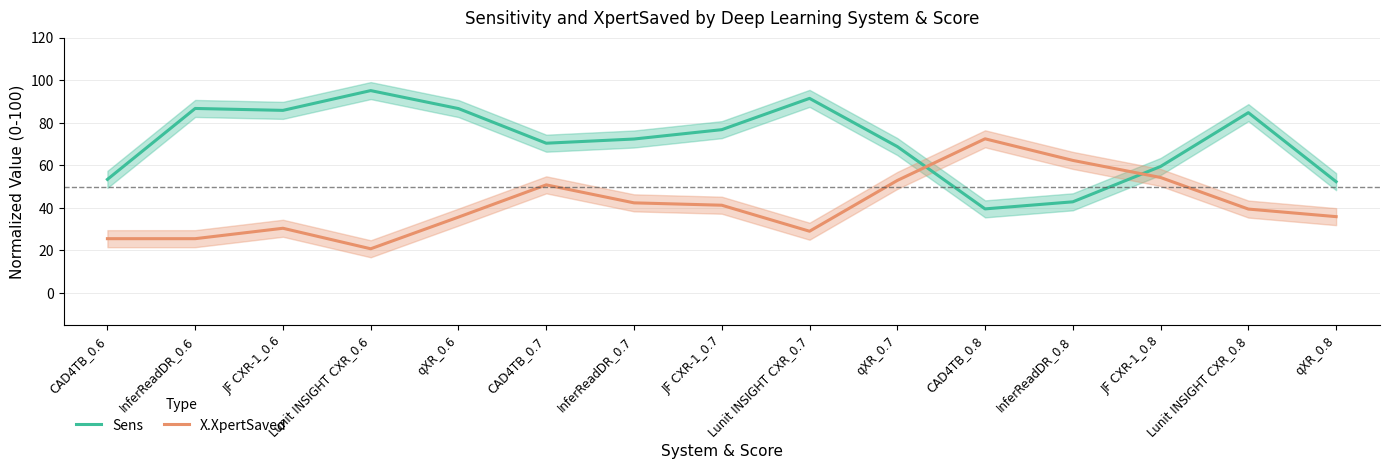

Where is the first local maximum for X.XpertSaved?

JF CXR-1_0.6